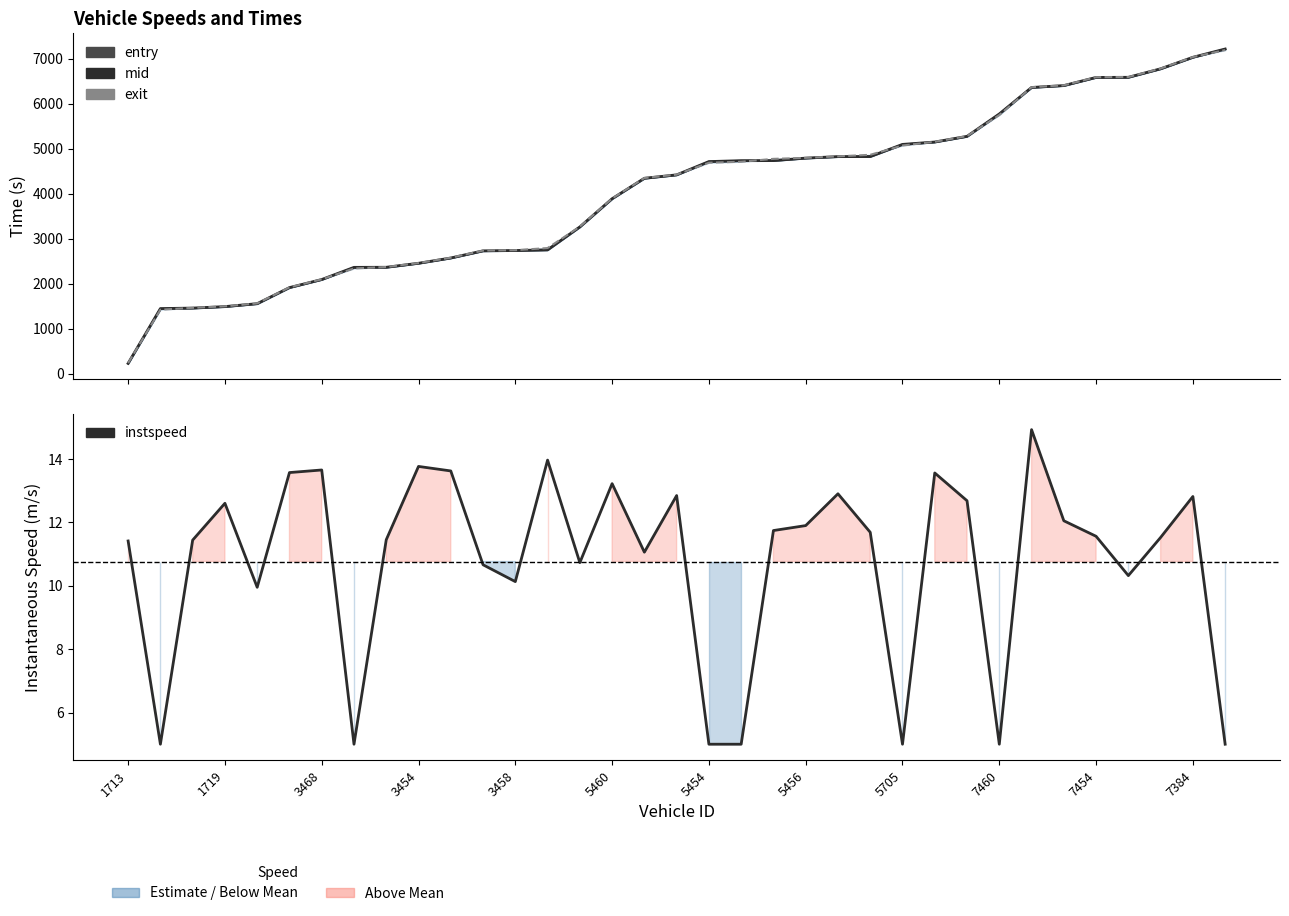

Where does the instspeed series first go above 11?

1713